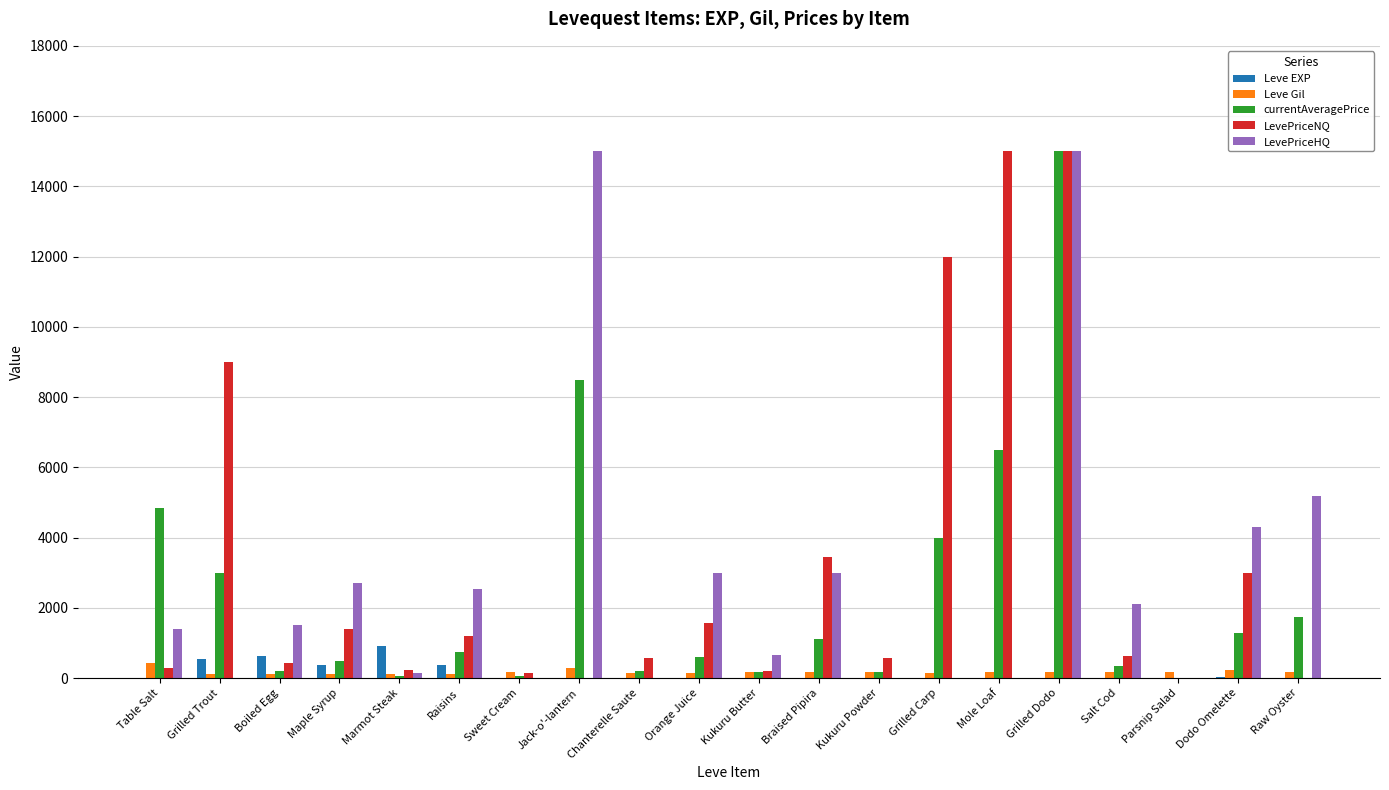

At which category is the sum across all series the highest?

Grilled Dodo